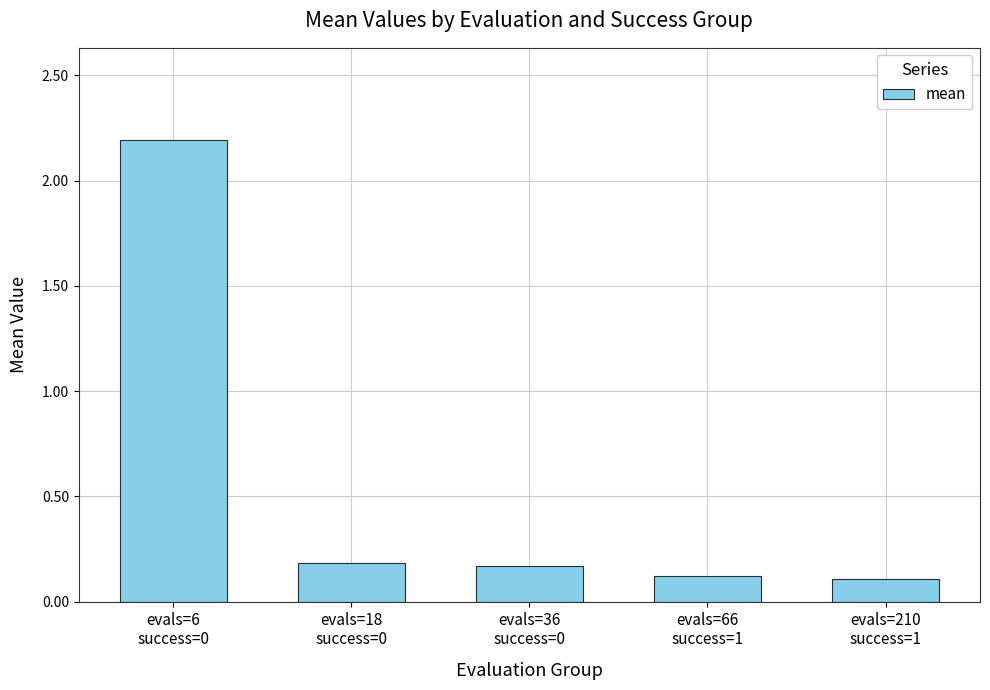

What is the change in value from evals=18
success=0 to evals=66
success=1?

-0.1